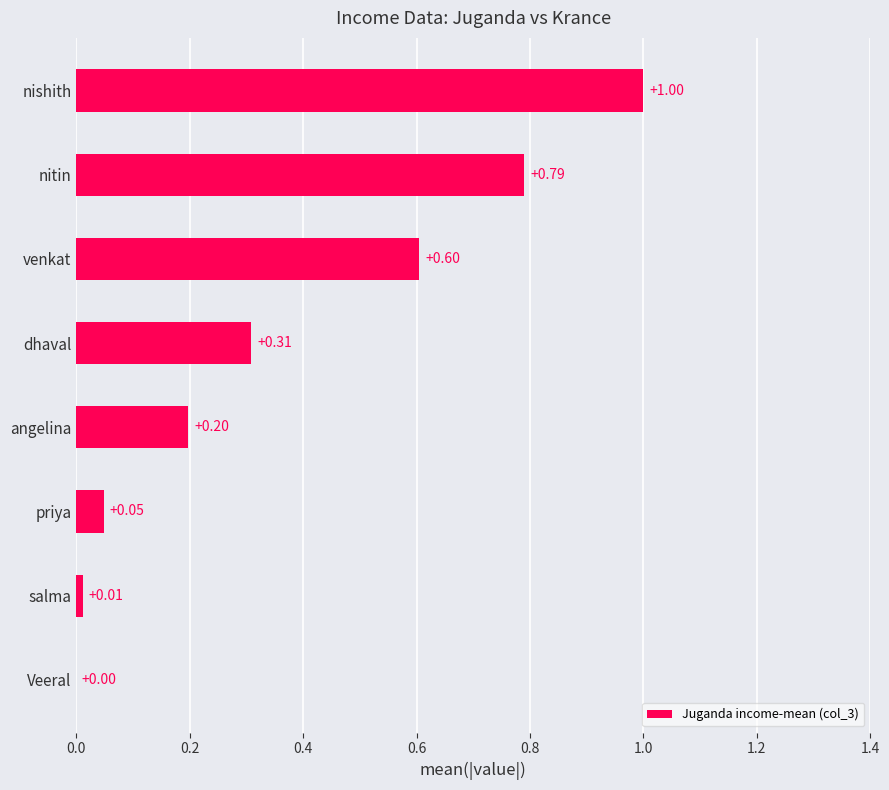

How many categories are shown in the chart?

8